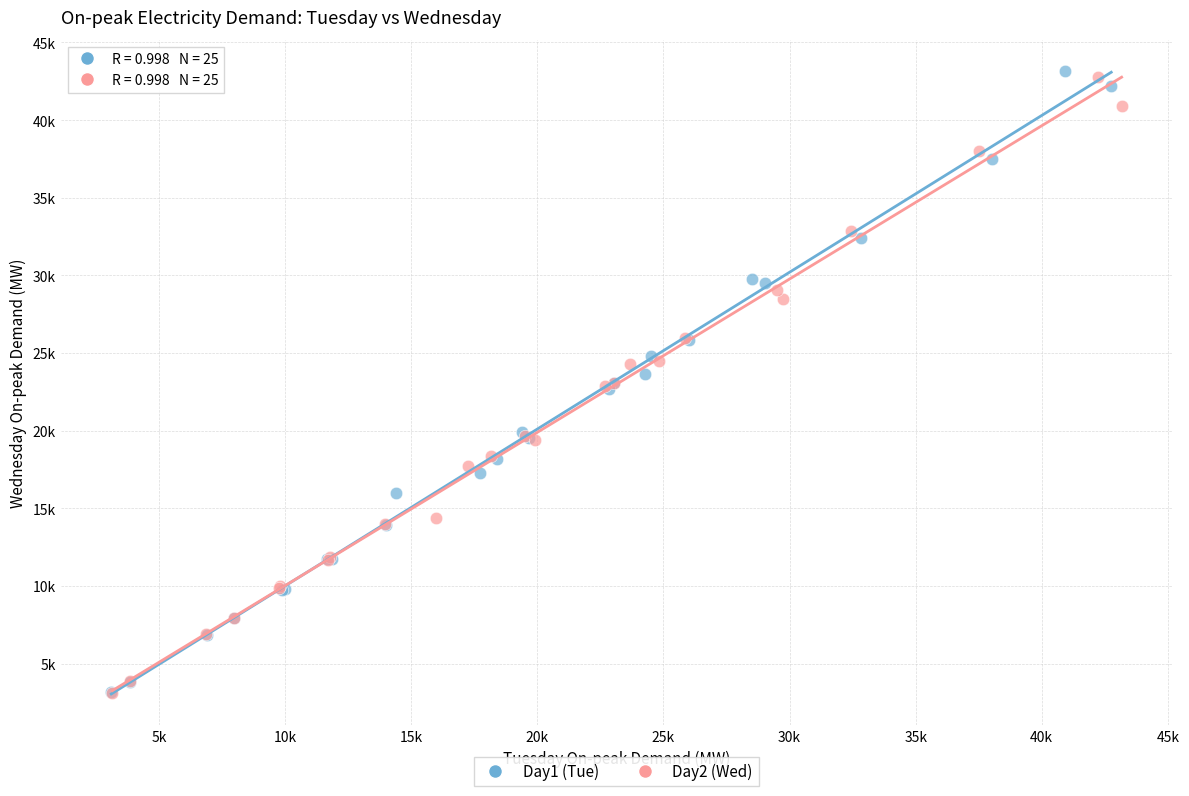

What are all the series names shown in the legend?

Day1 (Tue), Day2 (Wed)